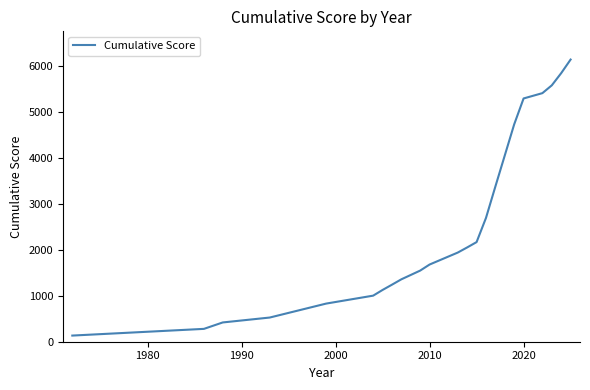

What is the maximum value shown in the chart?

6149